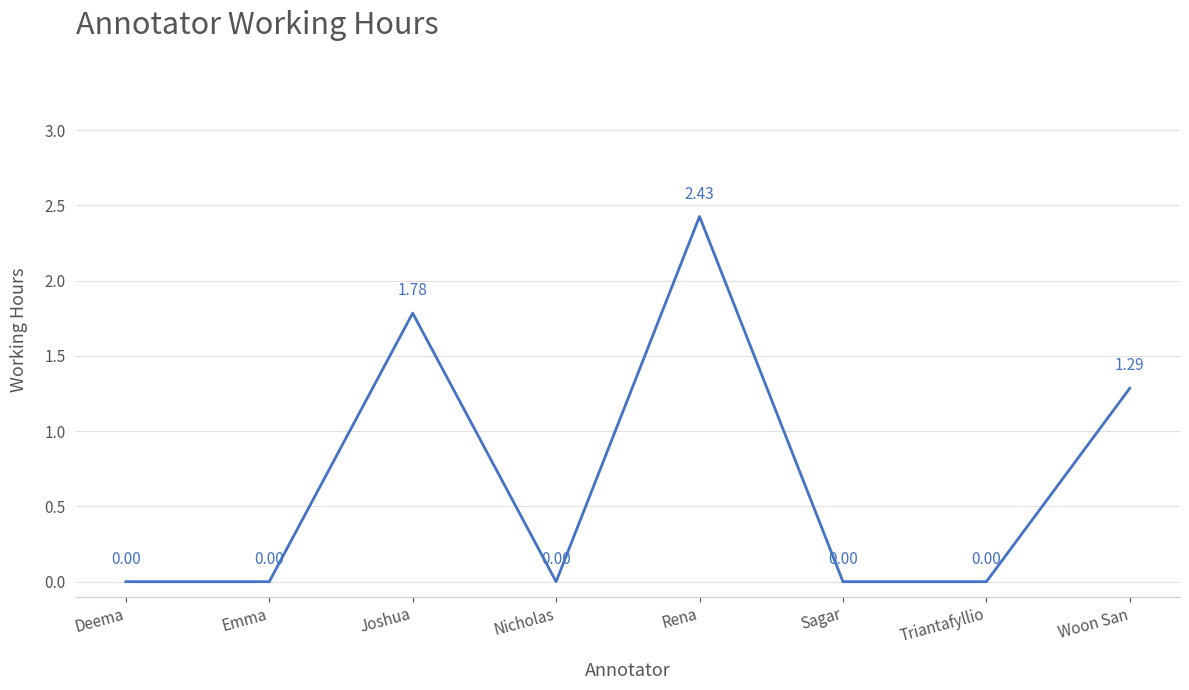

Count the values in the range 0 to 1.

5